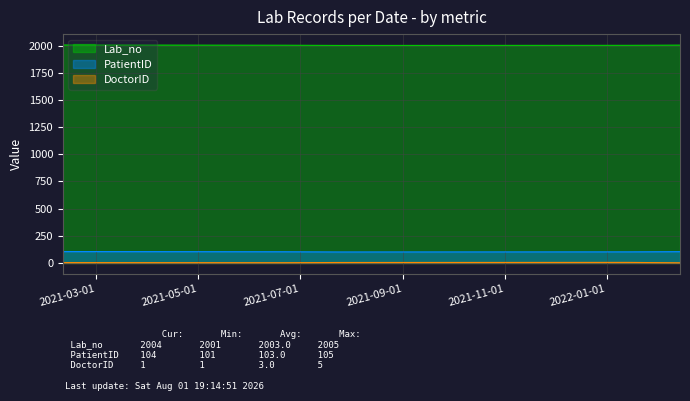

True or false: DoctorID has a value of 2 at 2021-07-24.

False